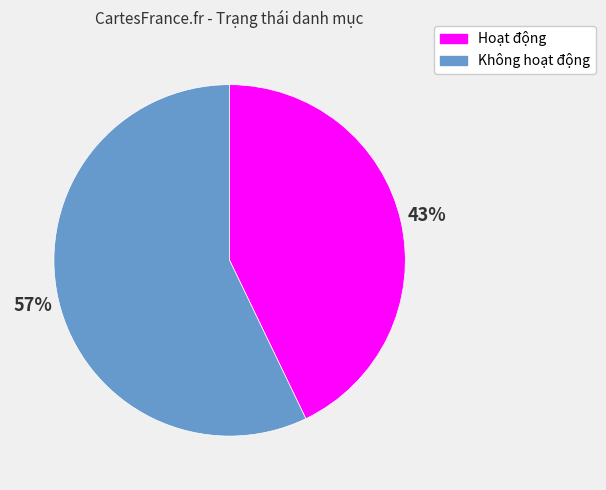

What is the majority slice?

Không hoạt động